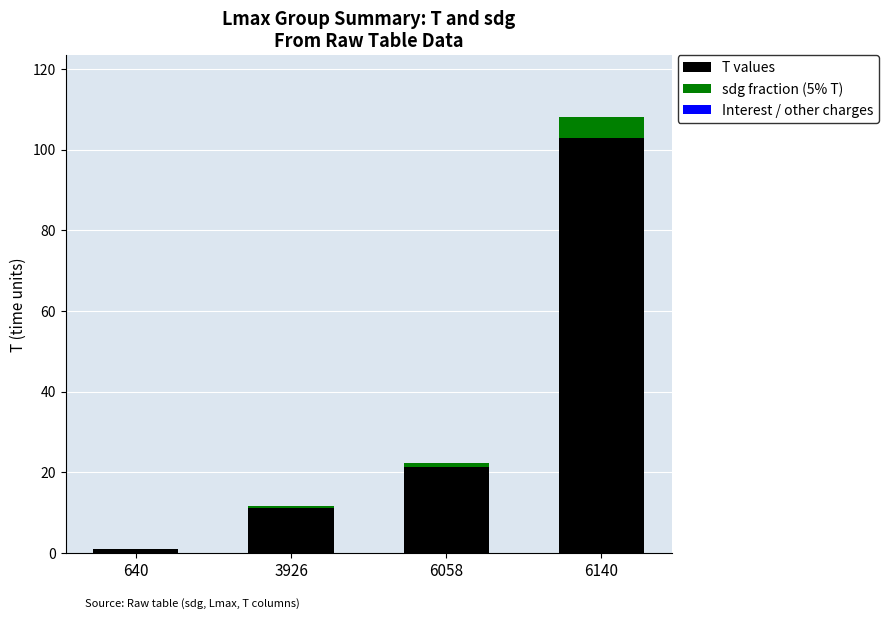

At which label is T values closest to 51?

6058